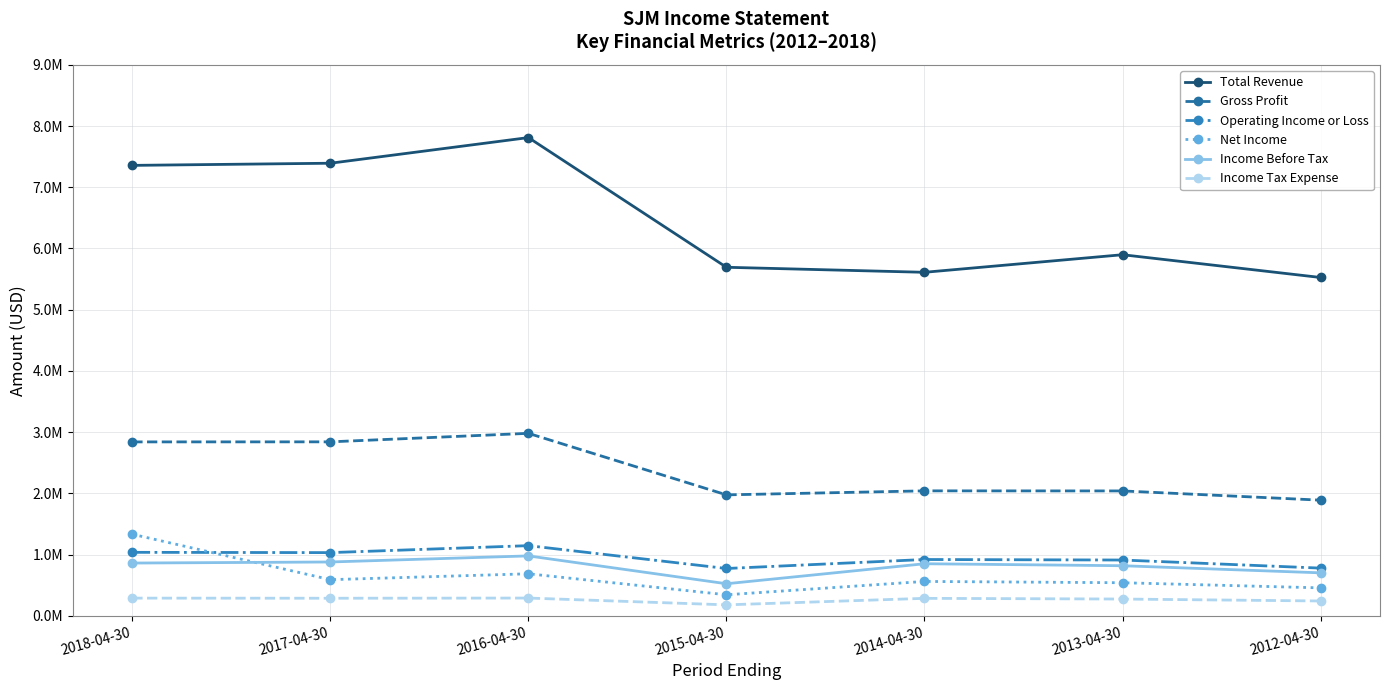

Rank the categories by Operating Income or Loss value from highest to lowest.

2016-04-30, 2018-04-30, 2017-04-30, 2014-04-30, 2013-04-30, 2012-04-30, 2015-04-30